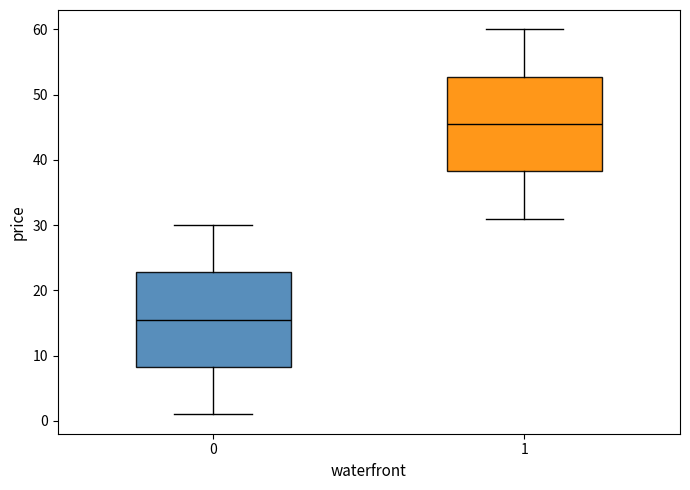

Reading left to right, transcribe this box plot: for each box, give where its median line is, the range the box spans, and where its two whiskers end, as read against the y-axis. The values are not printed on the chart, so give them approximately, as read against the axis.

0: median 16, box 8 to 23, whiskers 1 to 30
1: median 46, box 38 to 53, whiskers 31 to 60